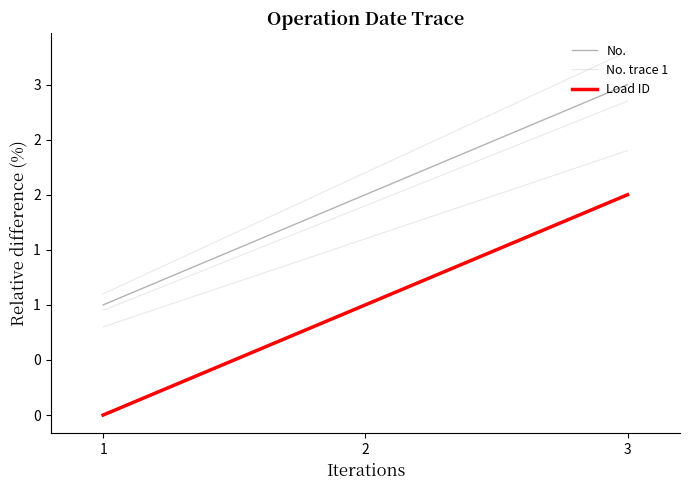

The value of No. at 2 is 2.0. True or false?

True